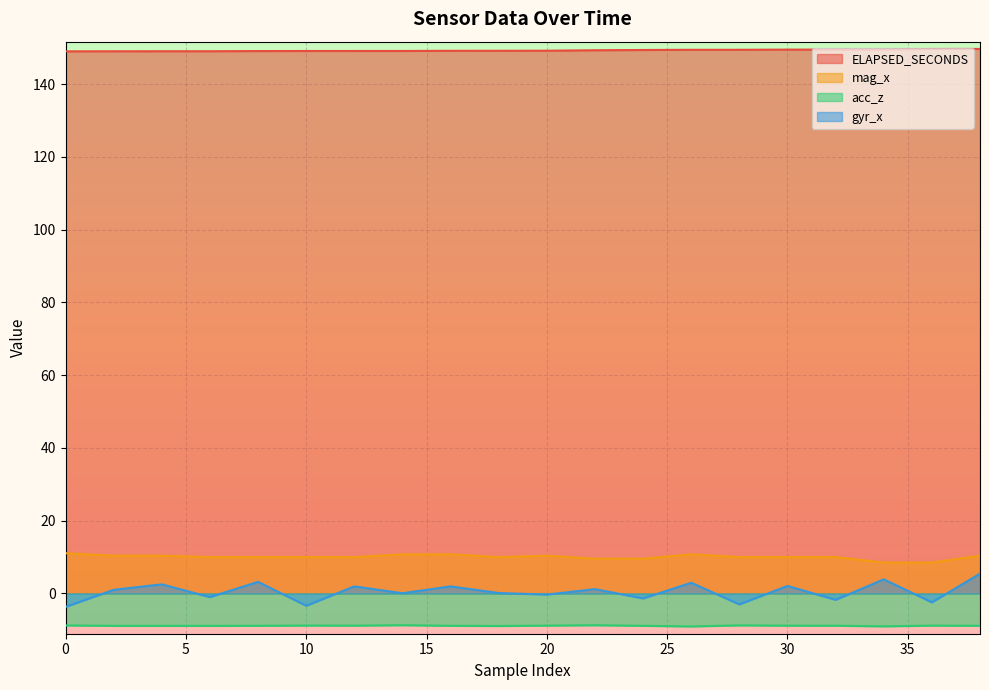

Which series has the largest total across all categories?

ELAPSED_SECONDS